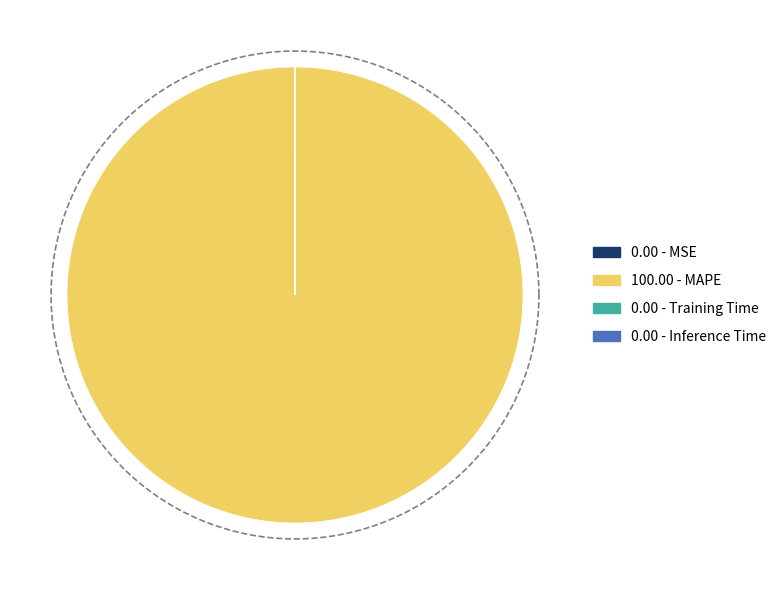

To the nearest percent, what is the difference between the largest and smallest slice percentages?

100%